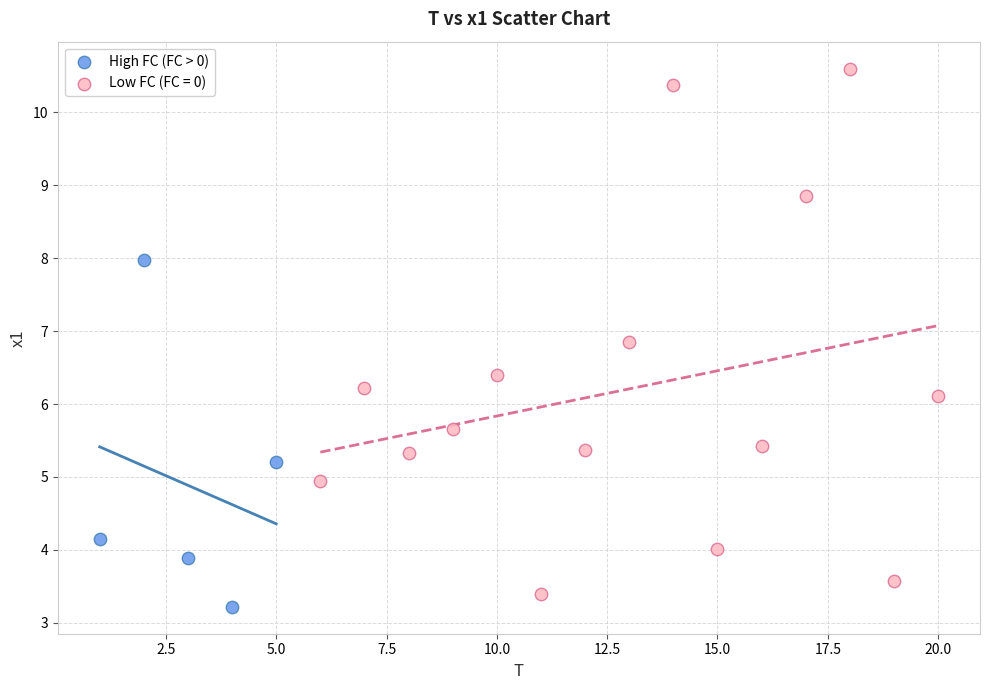

Which series reaches the maximum Y coordinate?

Low FC (FC = 0)